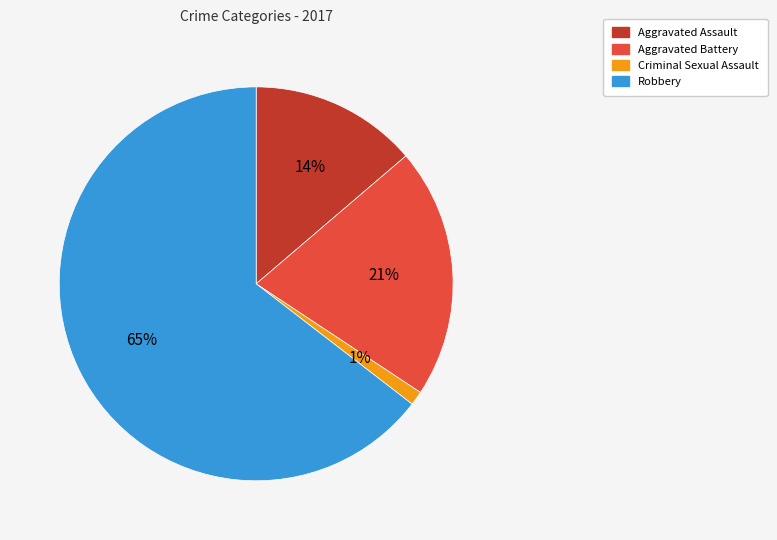

To the nearest percent, what portion does Aggravated Assault represent?

14%